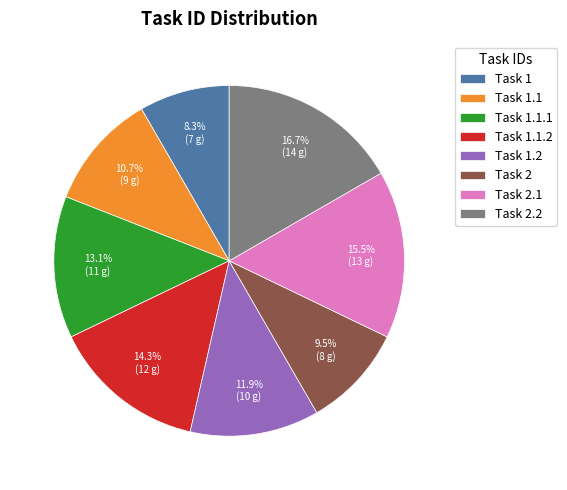

Rank the categories by value from lowest to highest.

Task 1, Task 2, Task 1.1, Task 1.2, Task 1.1.1, Task 1.1.2, Task 2.1, Task 2.2